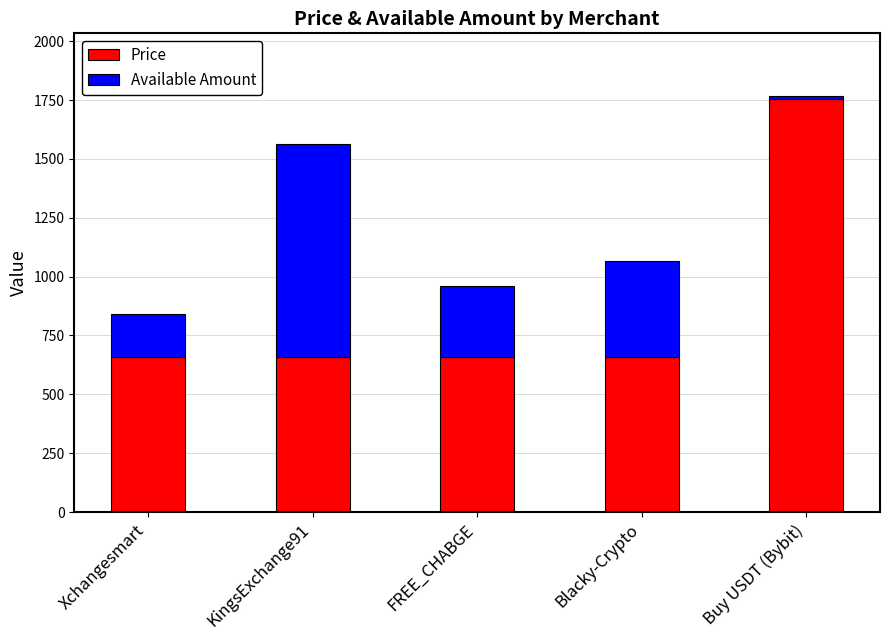

At which label does Price reach its peak?

Buy USDT (Bybit)